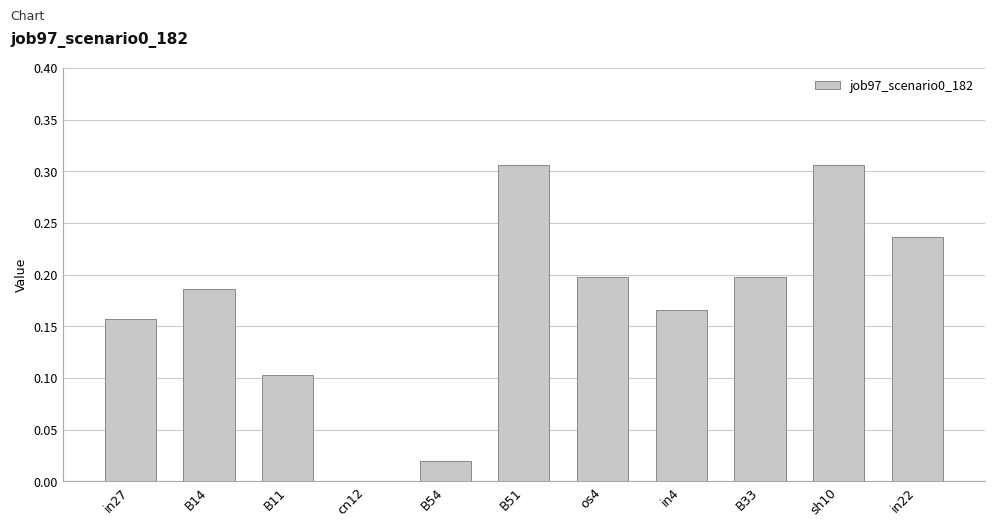

What is the sum of the values at B51 and B14?

0.5